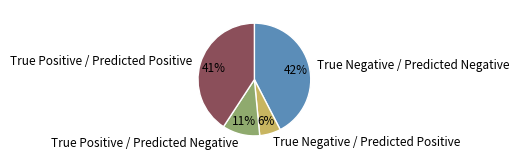

What percentage is the True Positive / Predicted Positive slice, to the nearest percent?

41%